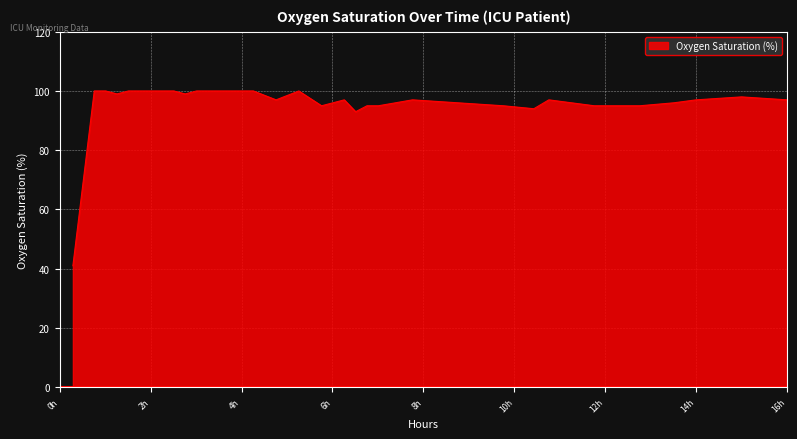

What is the difference between the maximum and minimum values?

59